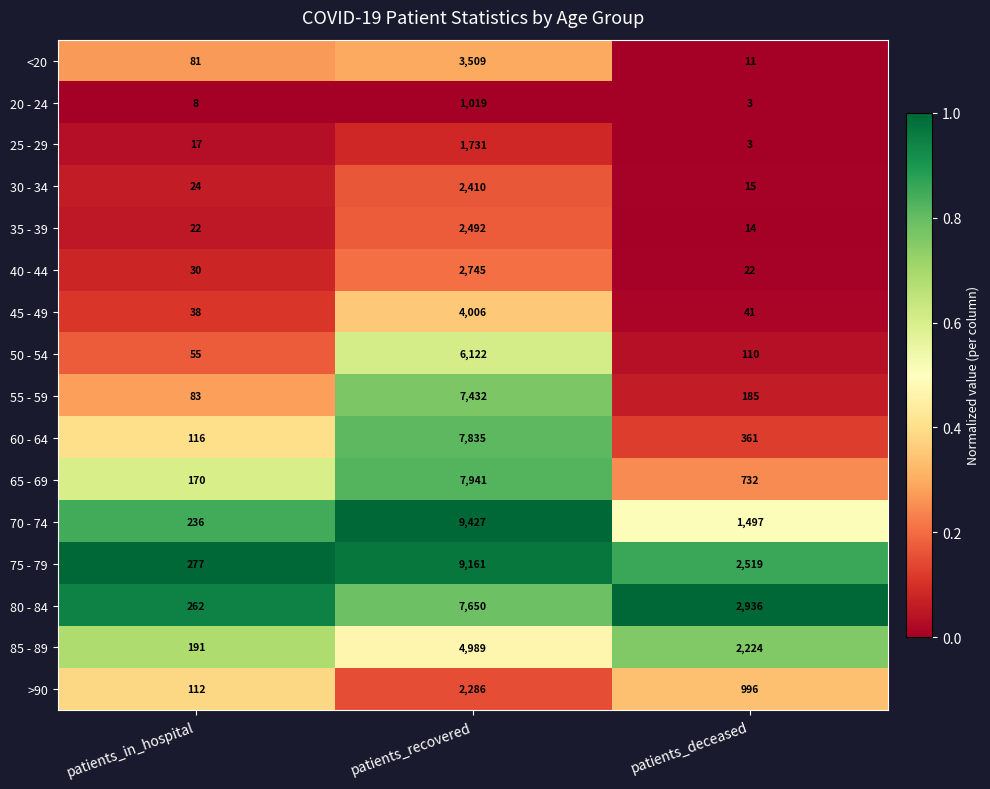

What is the total value across all series at patients_in_hospital?

1722